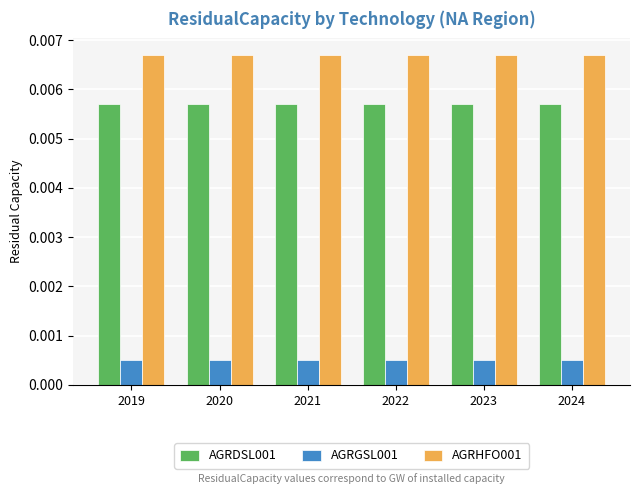

Which series has the largest total across all categories?

AGRHFO001